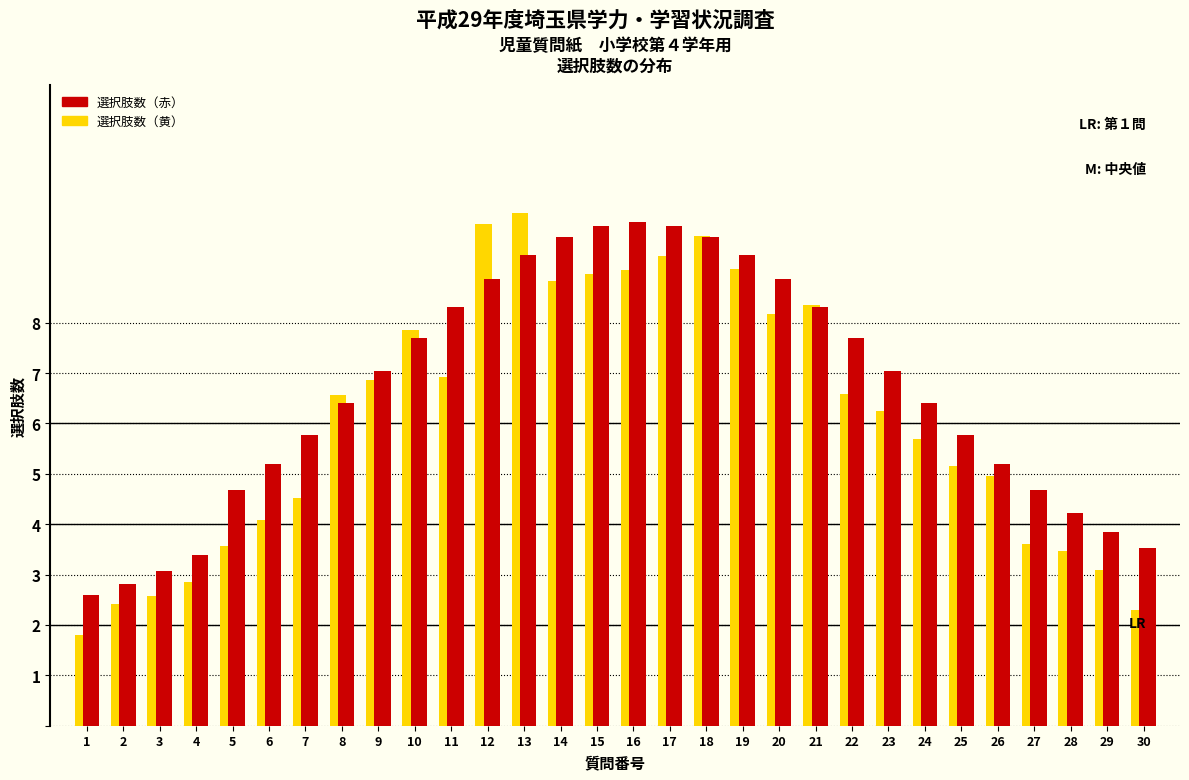

Which series has the largest range (max minus min)?

選択肢数（黄）